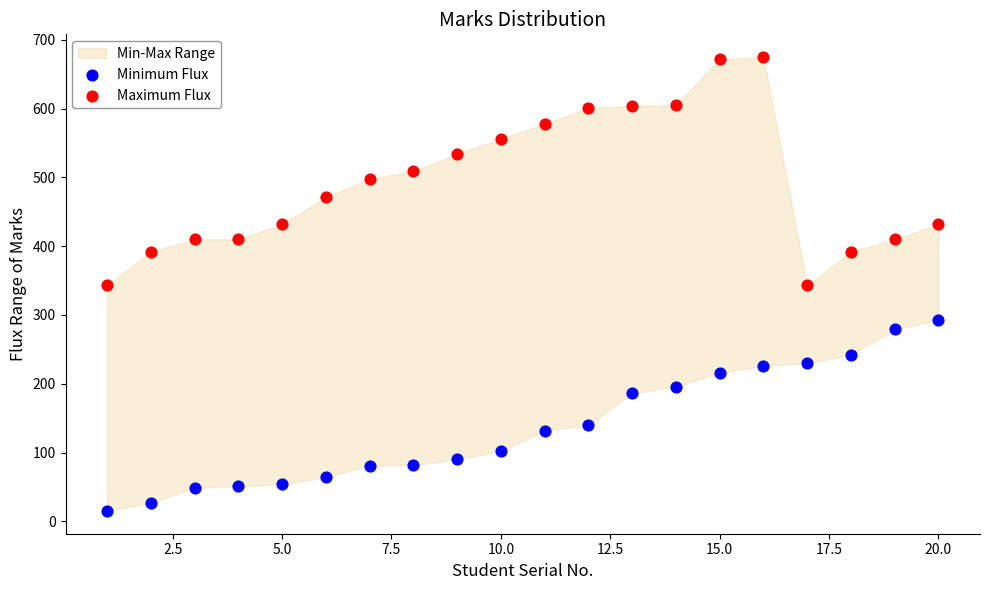

Which series reaches the minimum Y coordinate?

Minimum Flux